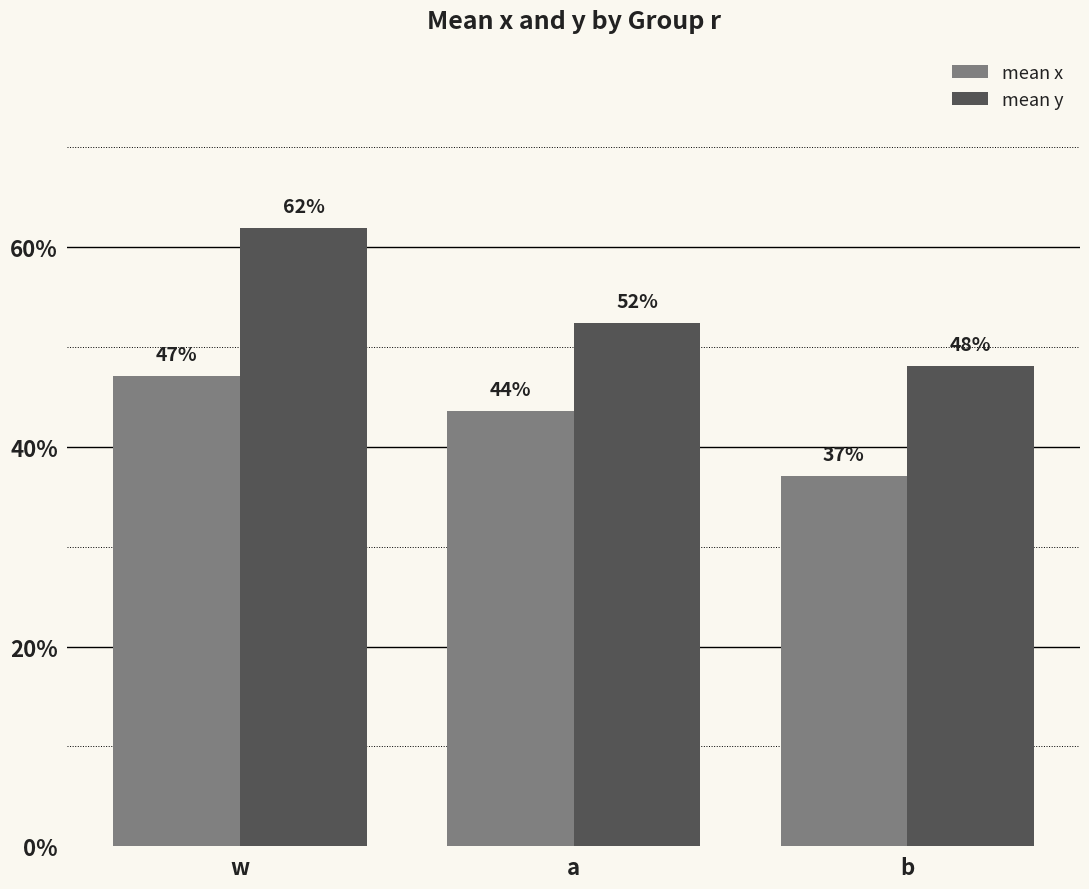

At how many categories does at least one series exceed 0?

3